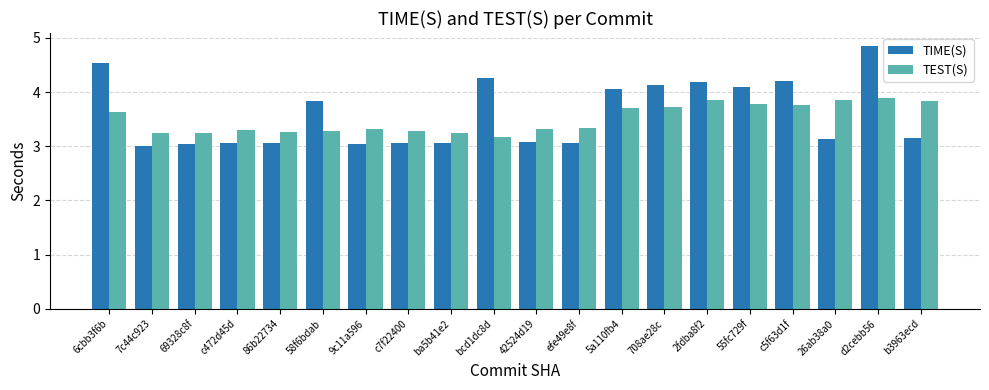

At c472d45d, list the series in order from largest to smallest.

TEST(S), TIME(S)